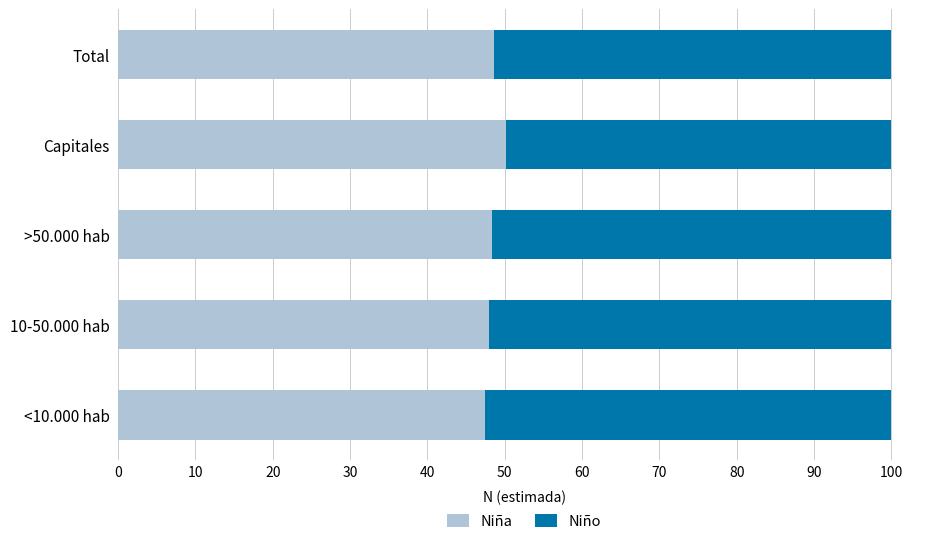

What is the maximum value for Niña?

50.2